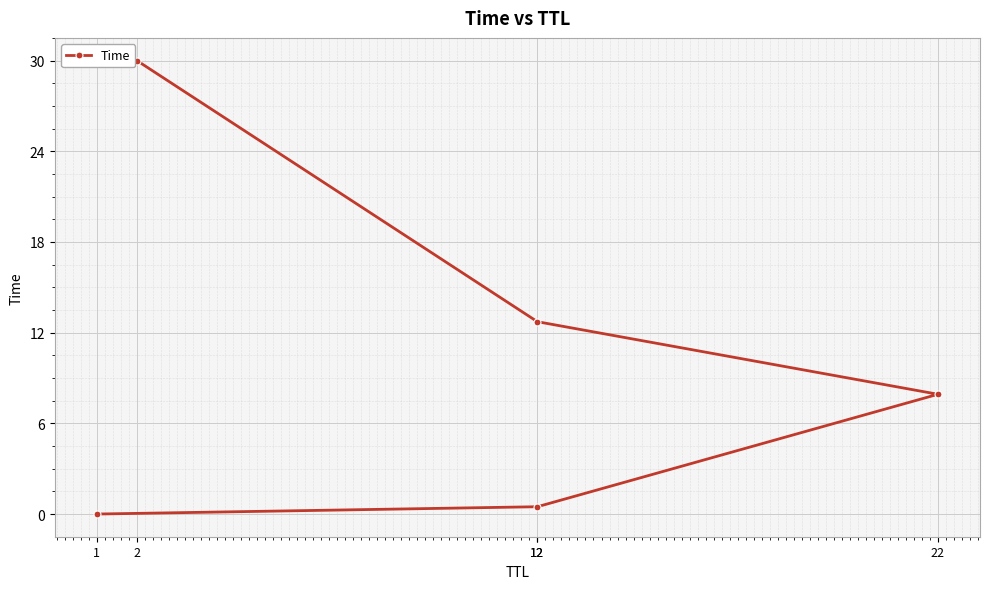

How many lines are shown in the chart?

1